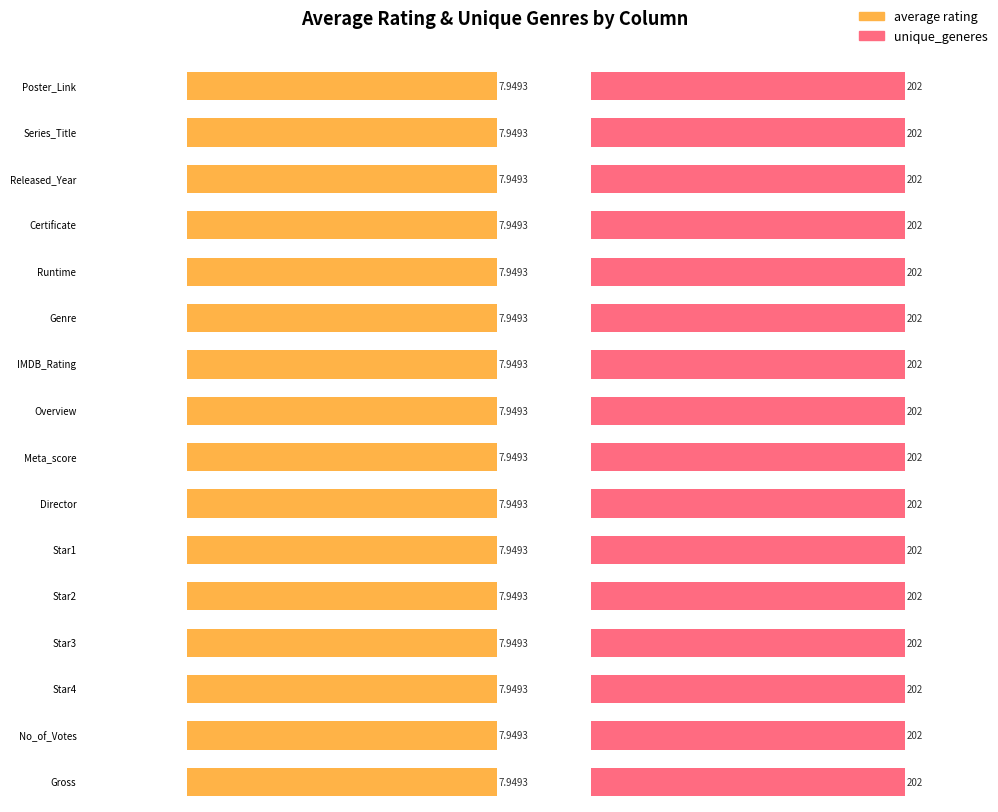

Which has a higher value, IMDB_Rating or Certificate?

IMDB_Rating